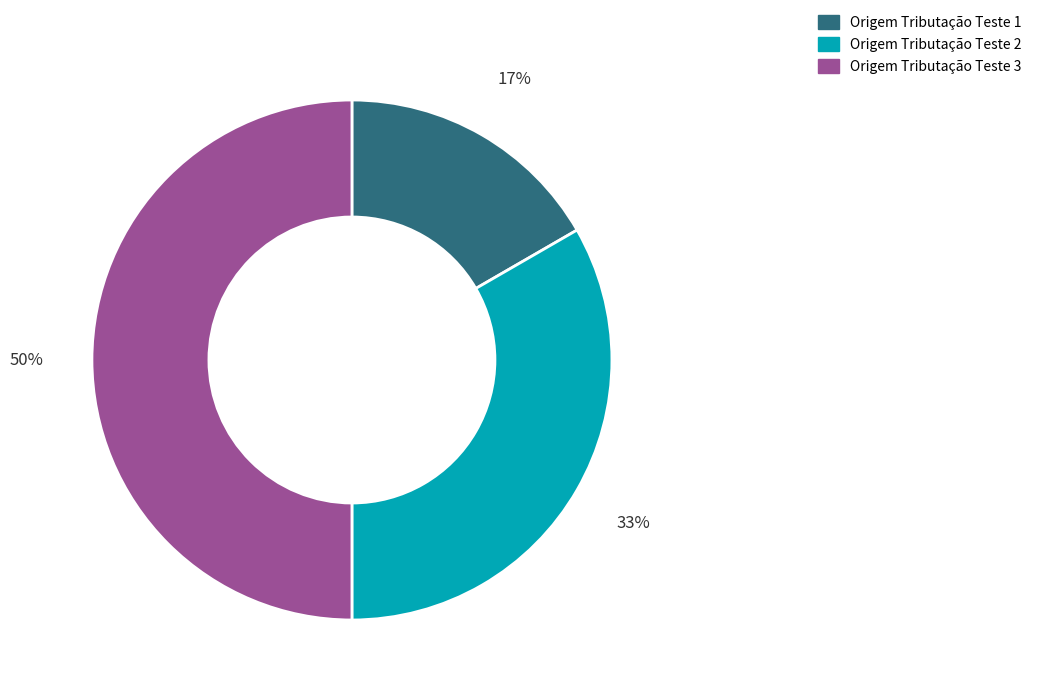

Is it true that Origem Tributação Teste 2 is 44% of the pie?

False